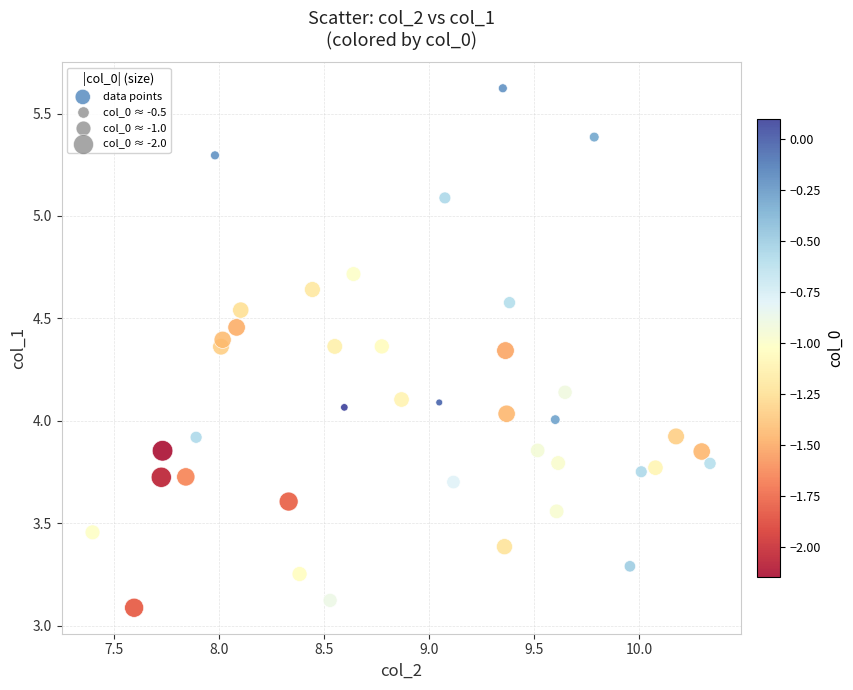

What is the range of X values (max minus min)?

2.9